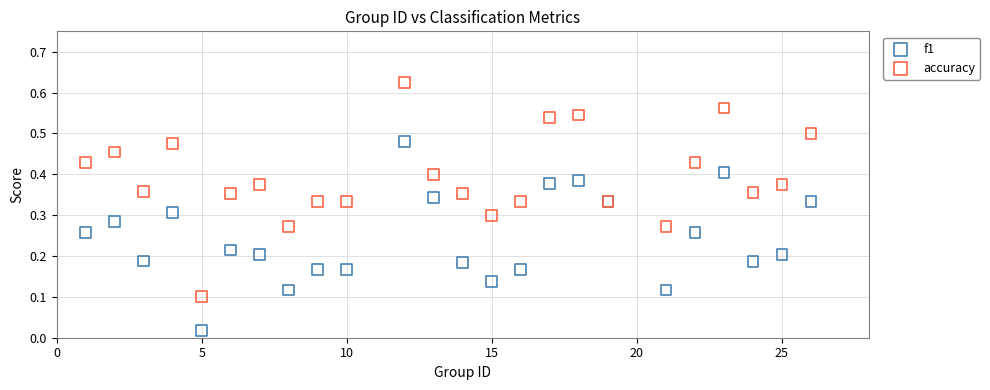

Which series contains the highest Y value?

accuracy